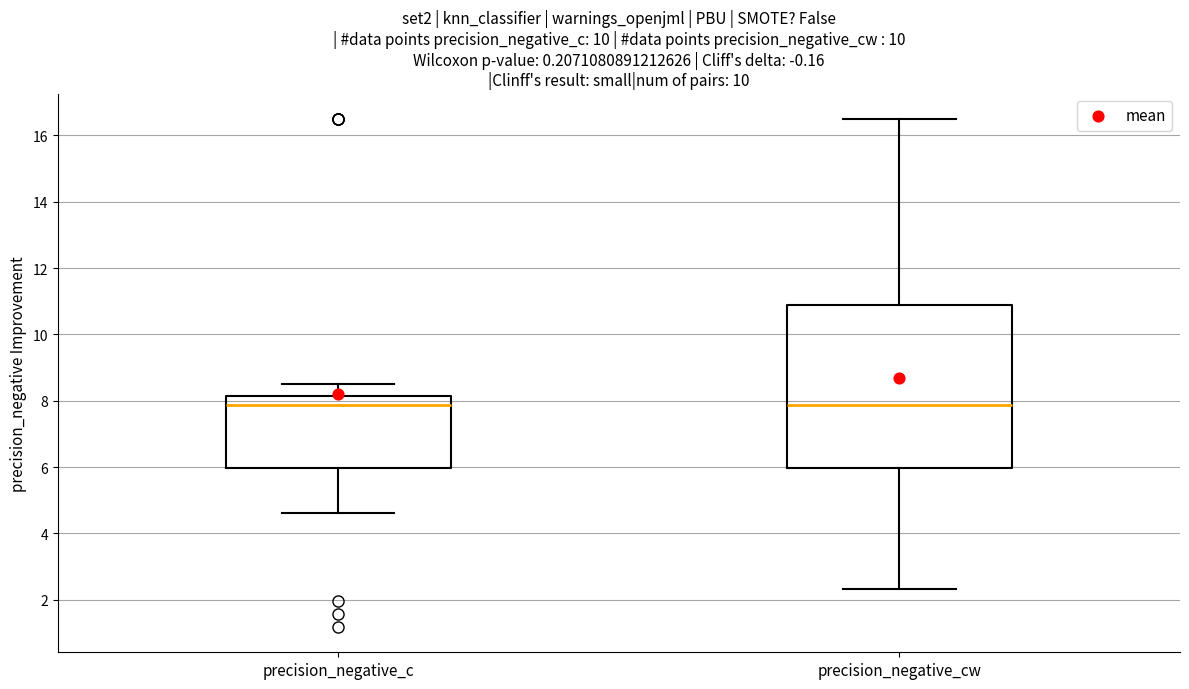

Reading left to right, transcribe this box plot: for each box, give where its median line is, the range the box spans, and where its two whiskers end, as read against the y-axis. The values are not printed on the chart, so give them approximately, as read against the axis.

precision_negative_c: median 7.8, box 6.0 to 8.2, whiskers 4.6 to 8.6
precision_negative_cw: median 7.8, box 6.0 to 10.8, whiskers 2.4 to 16.4